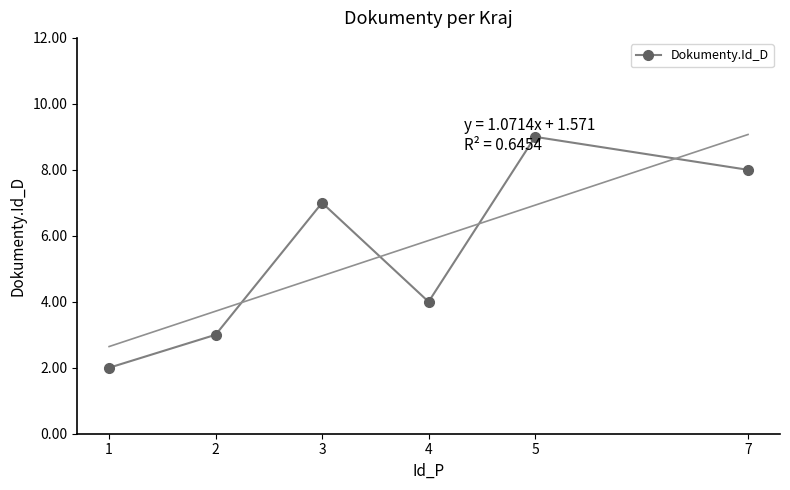

What is the ratio of the value at 7 to the value at 2?

2.7